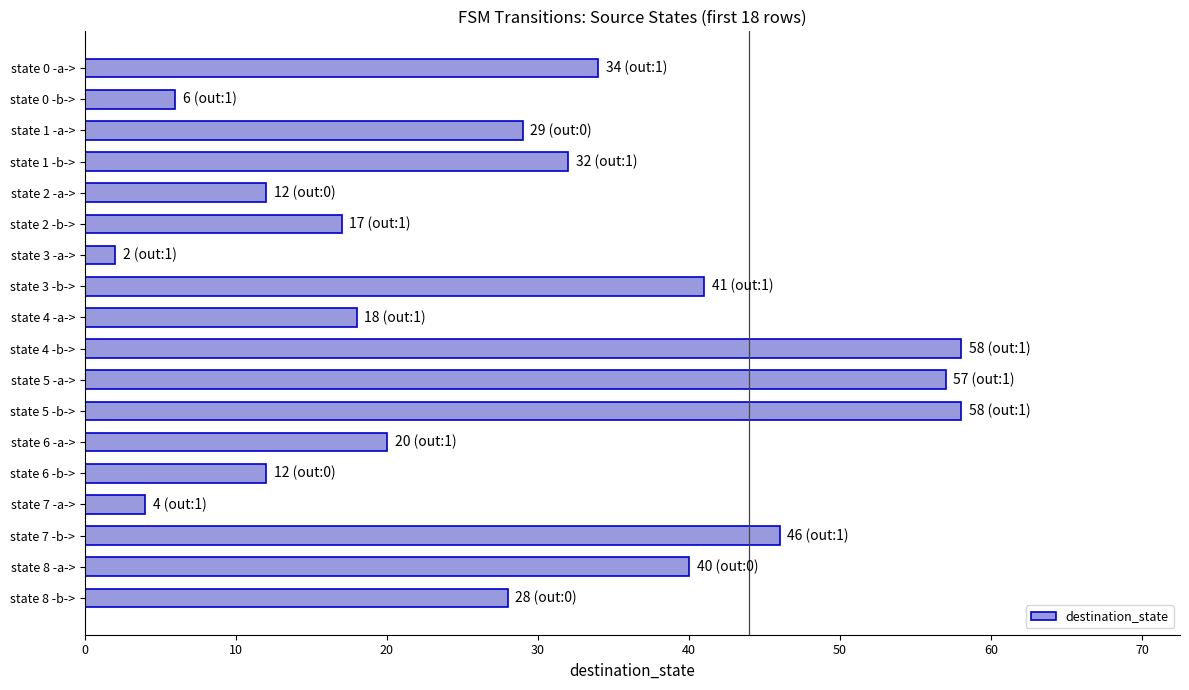

What is the change in value from state 1 -a-> to state 7 -a->?

-25